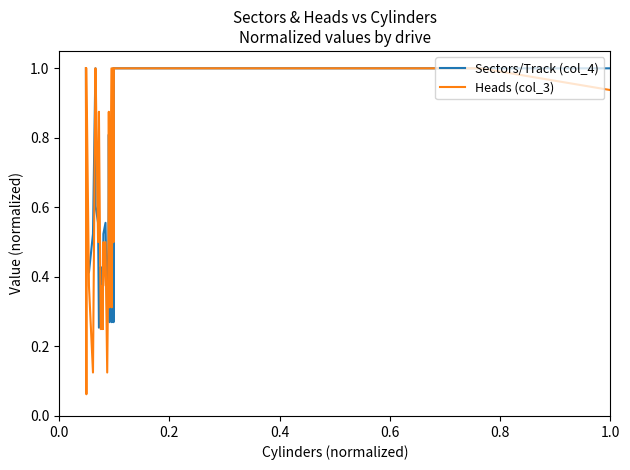

What are all the series names shown in the legend?

Sectors/Track (col_4), Heads (col_3)